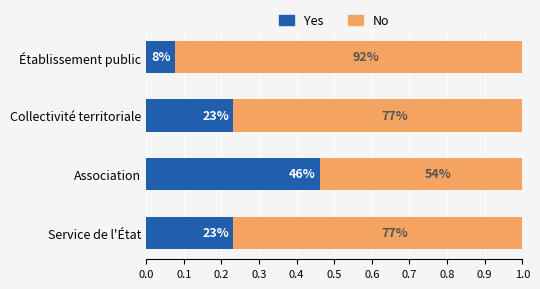

Reading right to left, what are all the values shown in this chart?

Yes: 0.1	0.2	0.5	0.2
No: 0.9	0.8	0.5	0.8